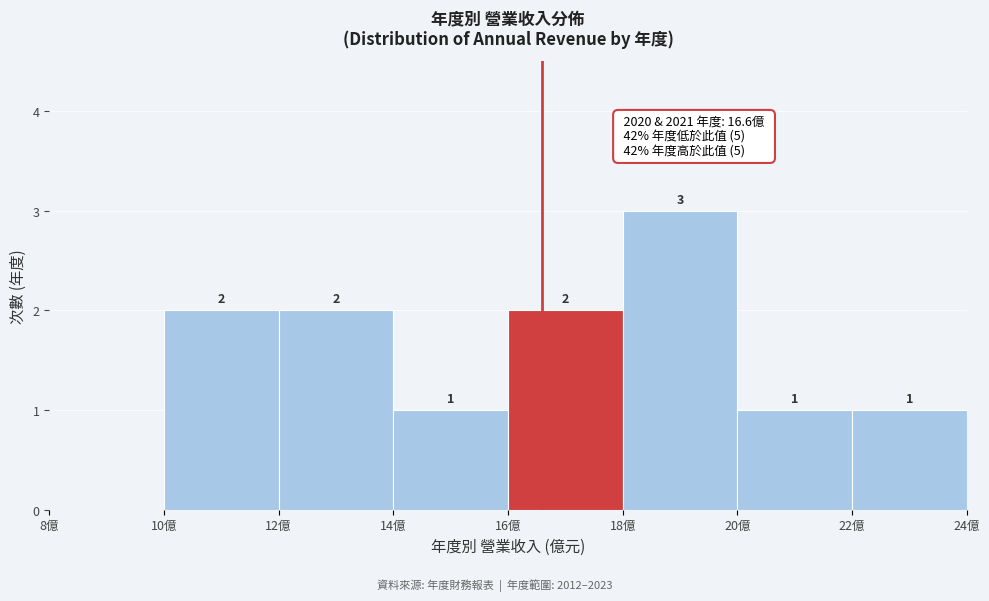

Over which range of the x-axis is the bar tallest?

18 to 20